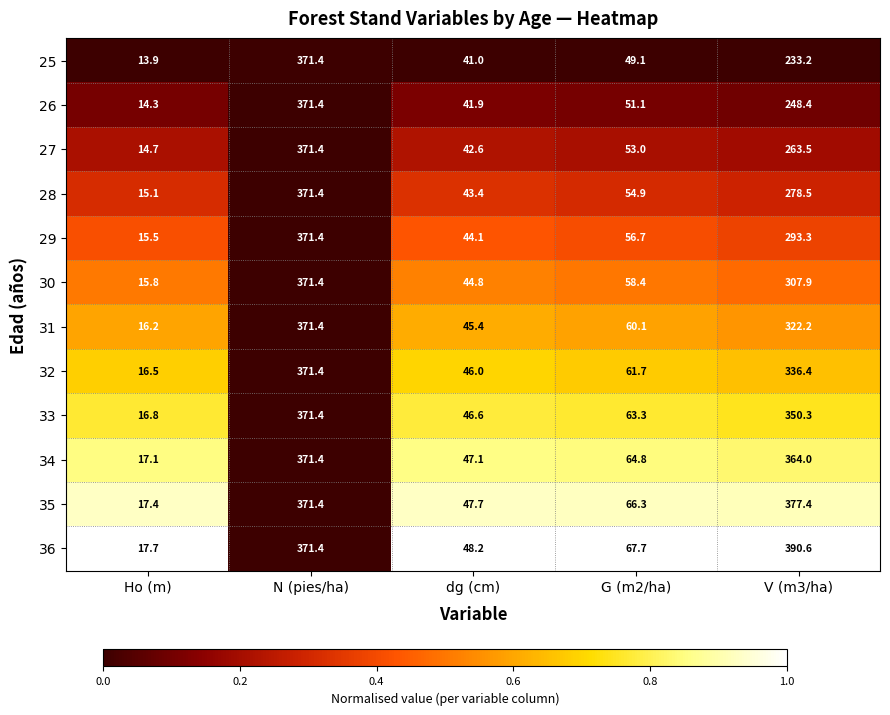

Where does the 33 series first go above 63?

N (pies/ha)